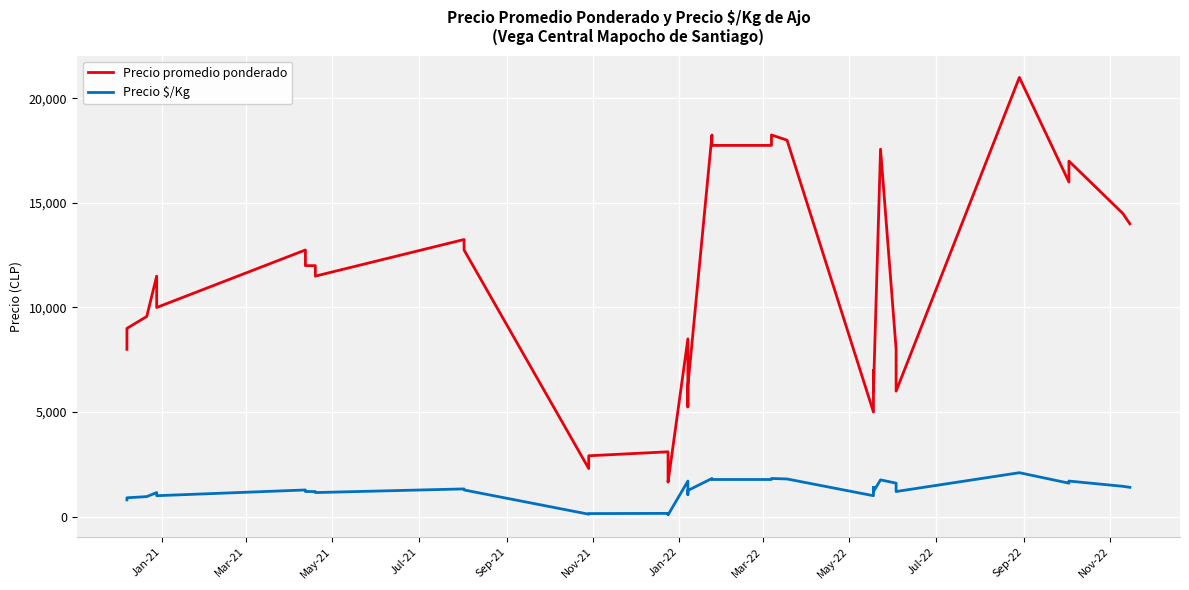

How many lines are shown in the chart?

2